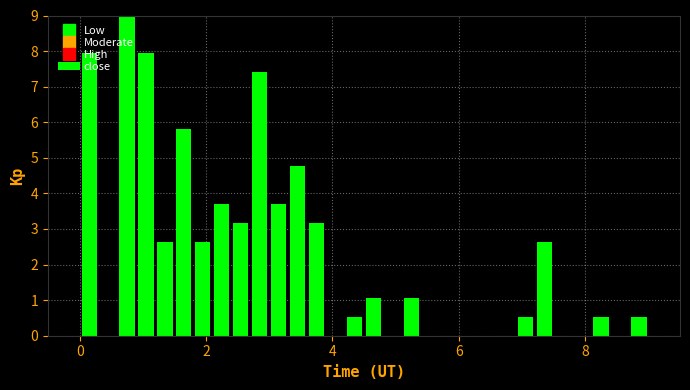

Around what value on the x-axis is the tallest bar? Give the approximate position of its centre, as read against the axis.

0.8